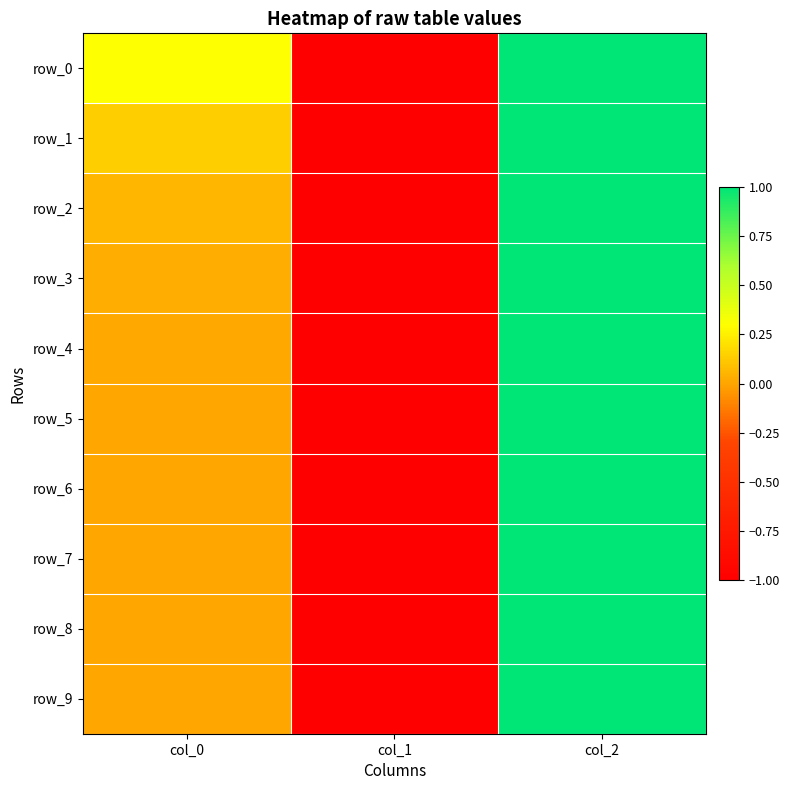

How many data points in row_0 are less than 0?

1